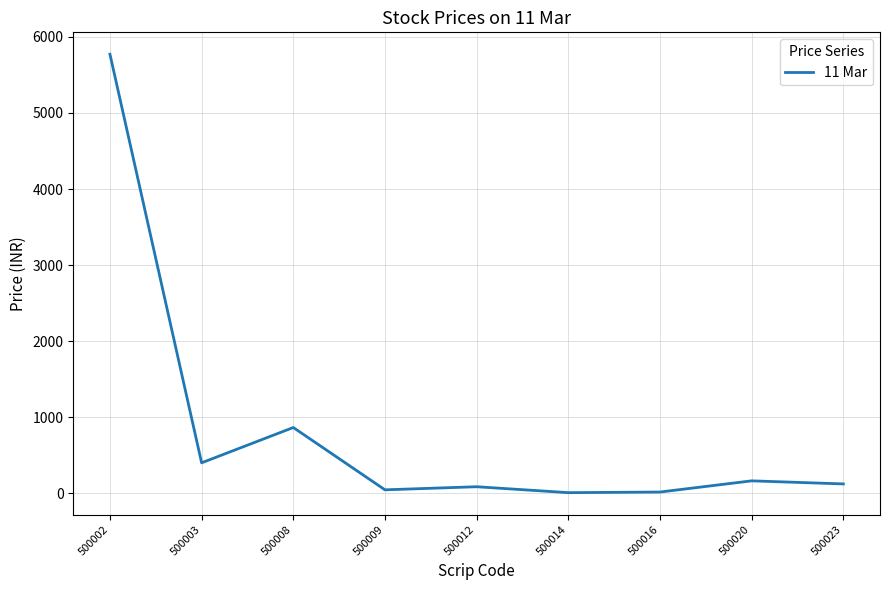

At which category does the data reach its first local peak?

500008